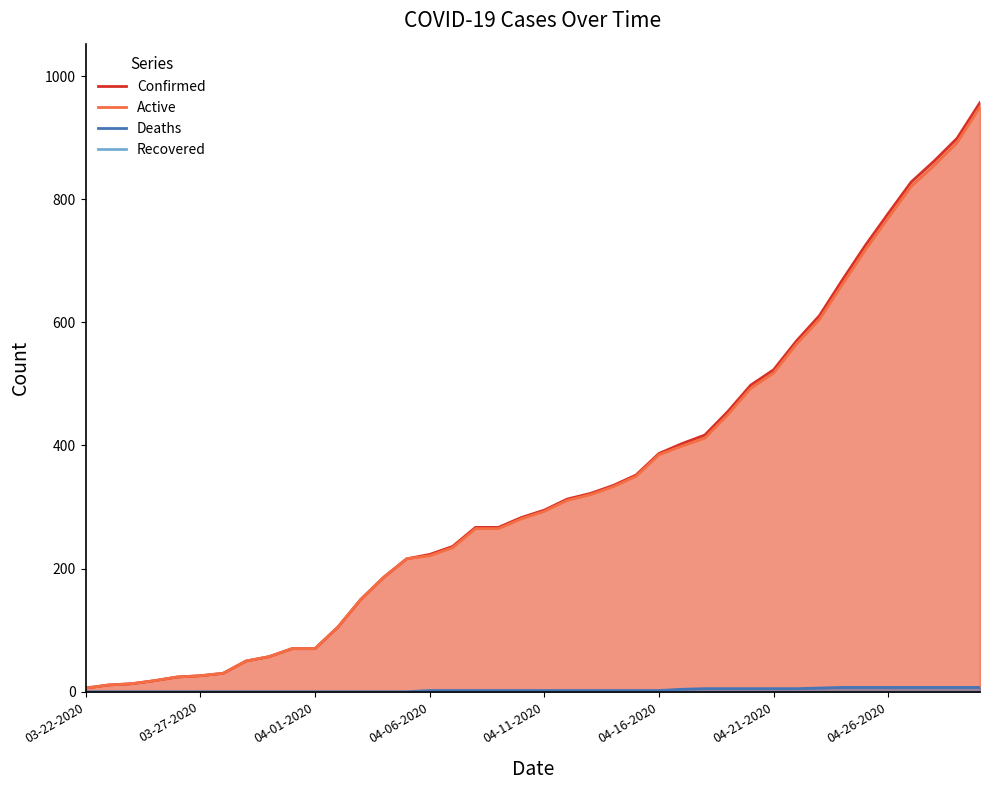

The value of Deaths at 33 is 4. True or false?

False